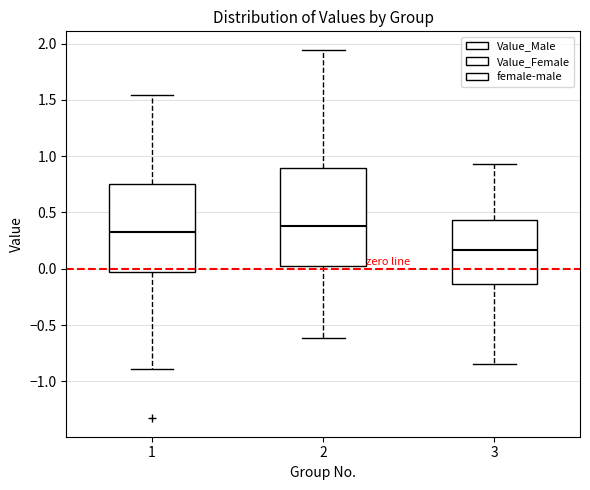

Where is the upper edge of the box at x = 3 on the y-axis? The values are not printed on the chart, so give them approximately, as read against the axis.

0.45